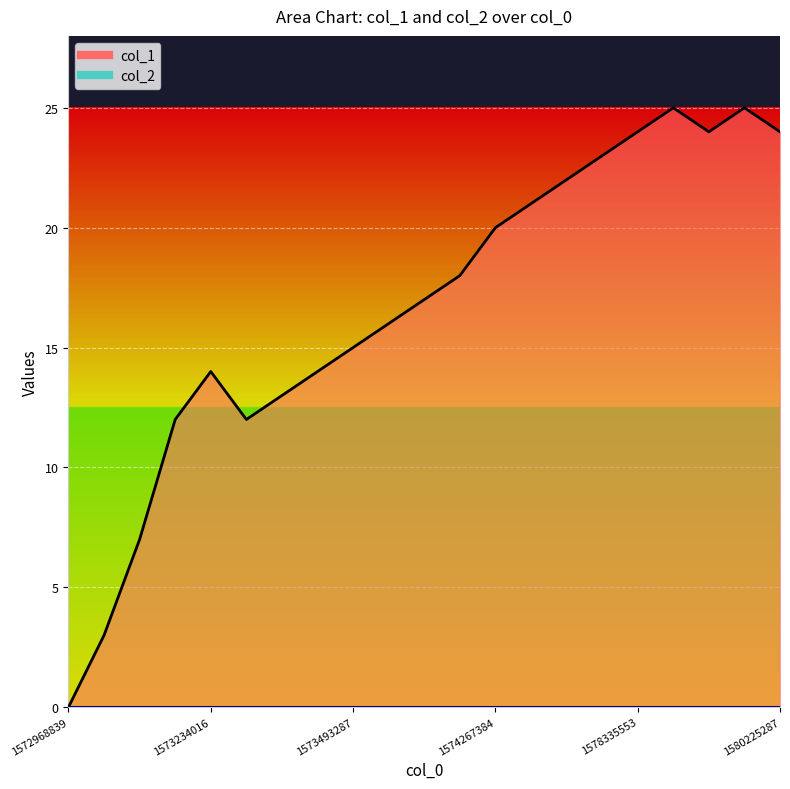

Which has a higher value, 1572968839 or 1573493287?

1573493287